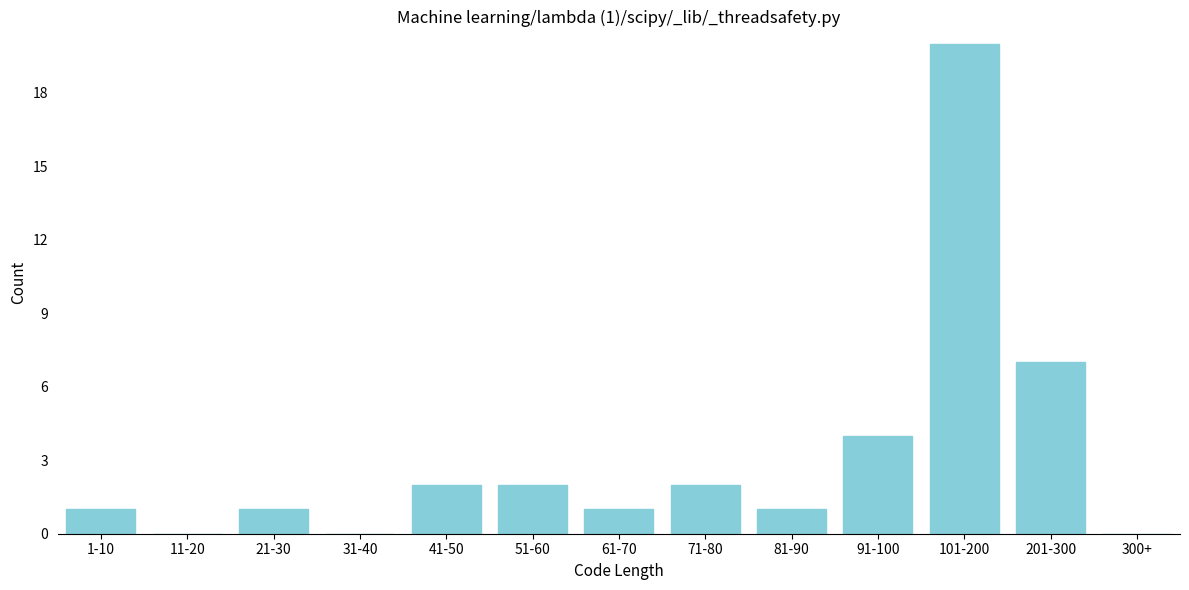

Reading left to right, transcribe all the data shown in this chart.

1-10=1	11-20=0	21-30=1	31-40=0	41-50=2	51-60=2	61-70=1	71-80=2	81-90=1	91-100=4	101-200=20	201-300=7	300+=0